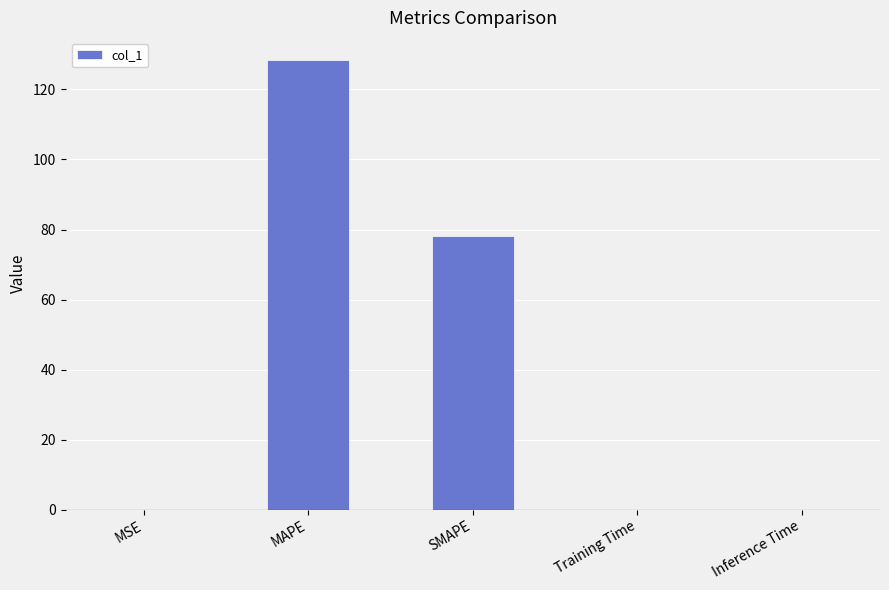

At which category does the chart reach its peak across all series?

MAPE